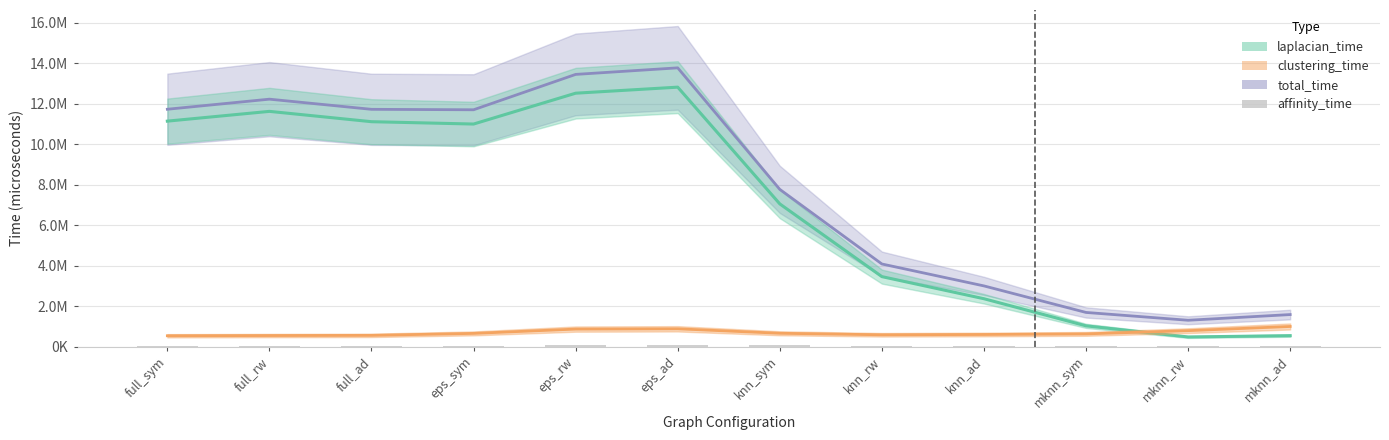

Where does the total_time series first go above 11707564?

full_sym